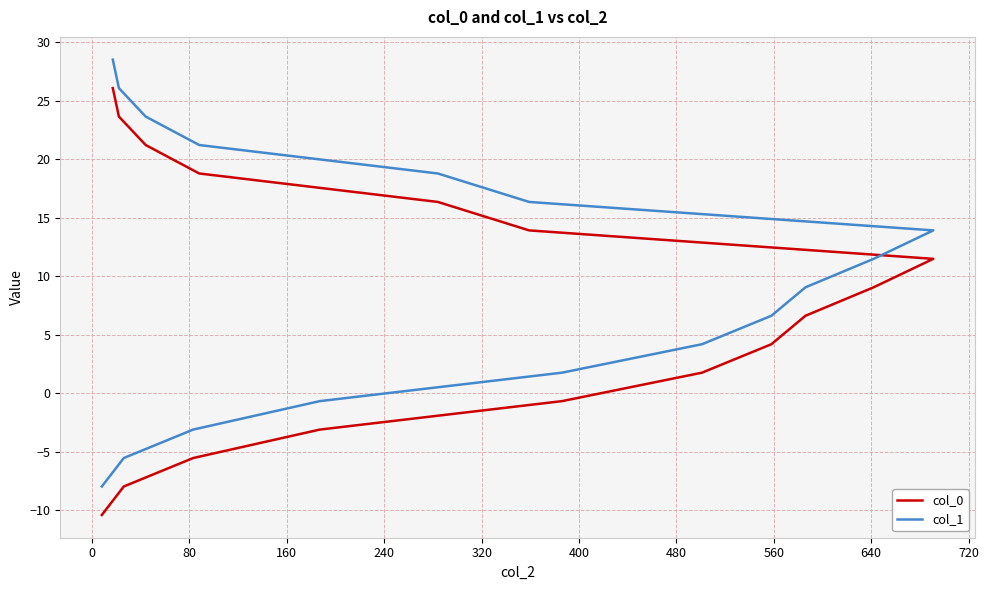

What are all the series names shown in the legend?

col_0, col_1